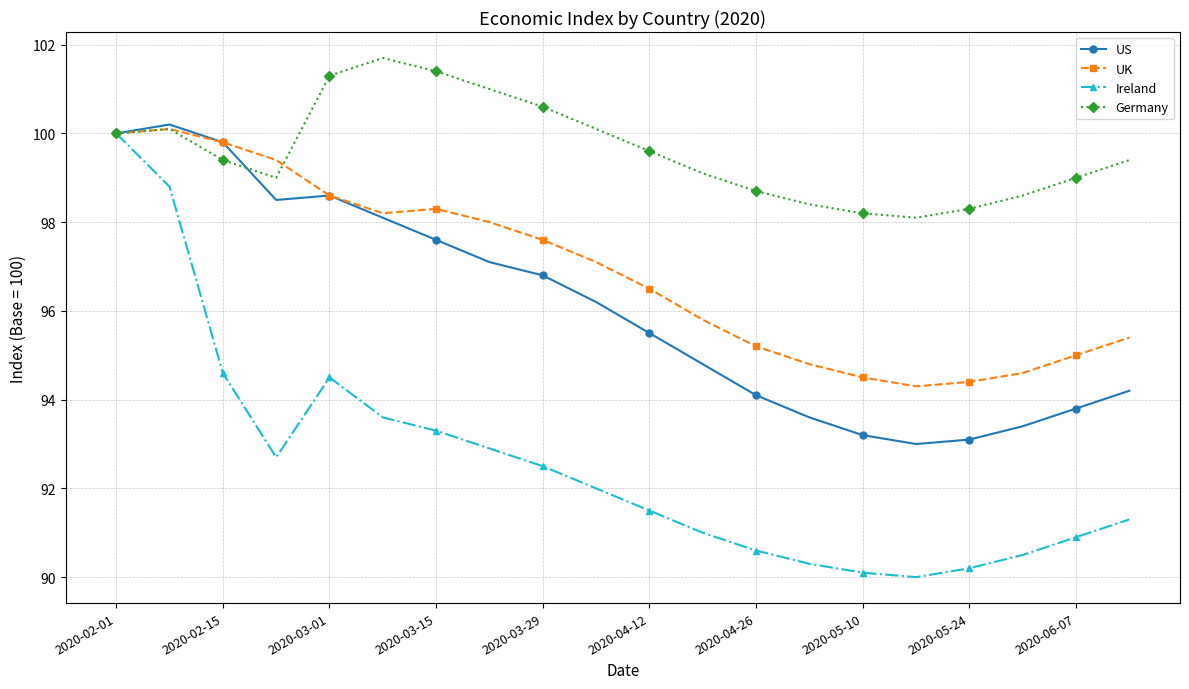

What is the lowest value of the Germany series?

98.1